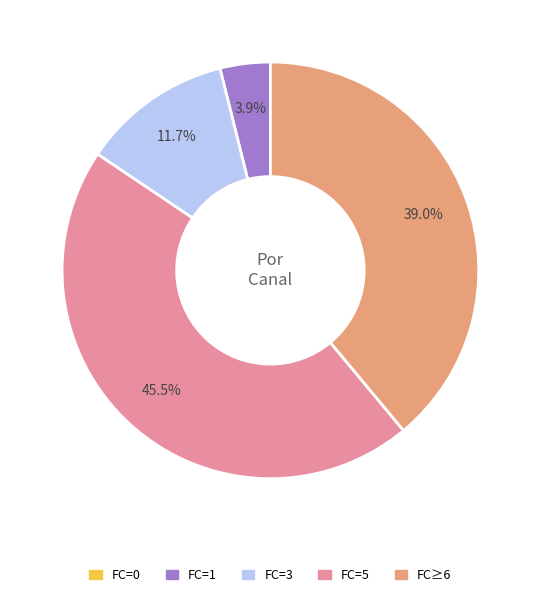

Is there a majority slice in this chart?

No